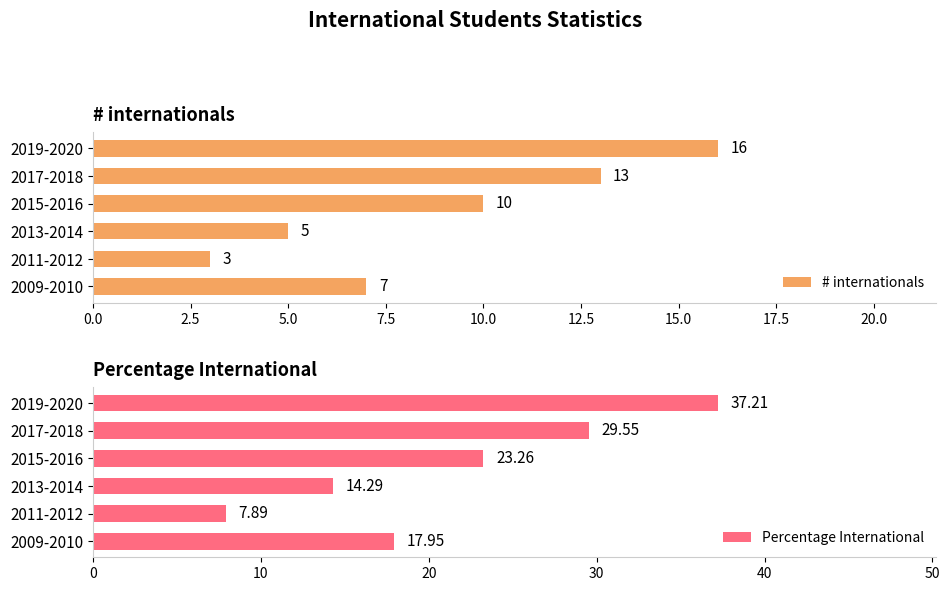

At which label does # internationals reach its peak?

2019-2020